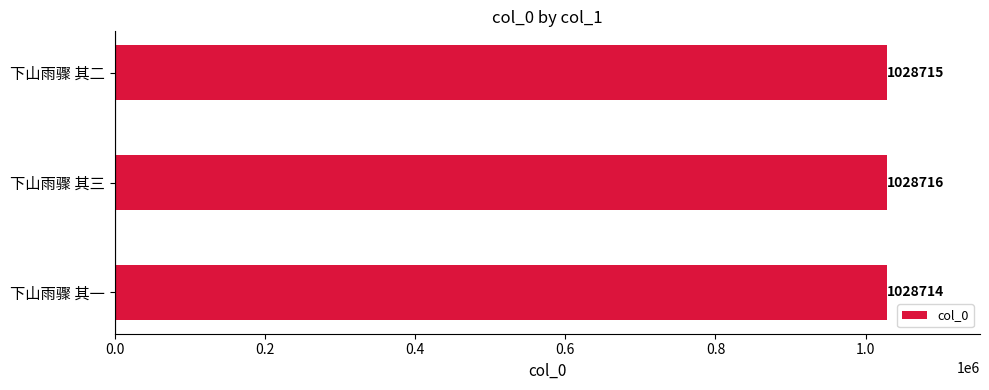

Between 下山雨骤 其一 and 下山雨骤 其二, which is larger?

下山雨骤 其二